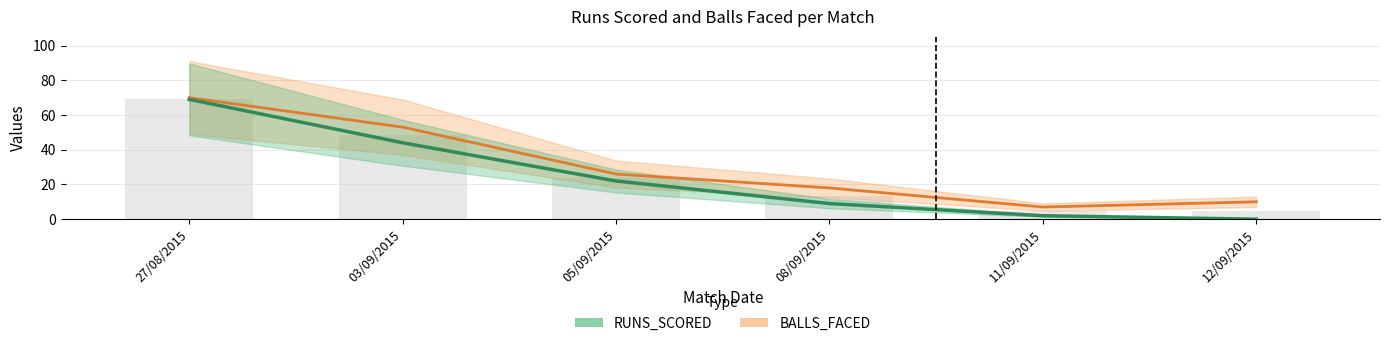

What is the label of the 5th bar from the right?

03/09/2015